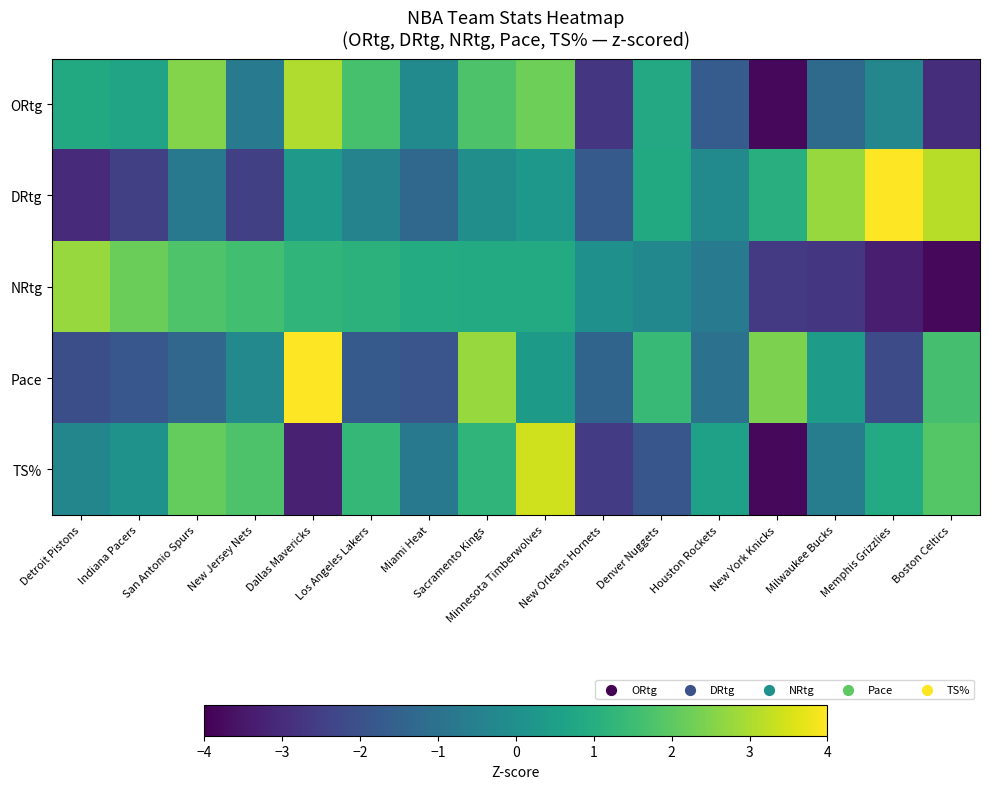

At Minnesota Timberwolves, list the series in order from largest to smallest.

TS%, ORtg, NRtg, Pace, DRtg